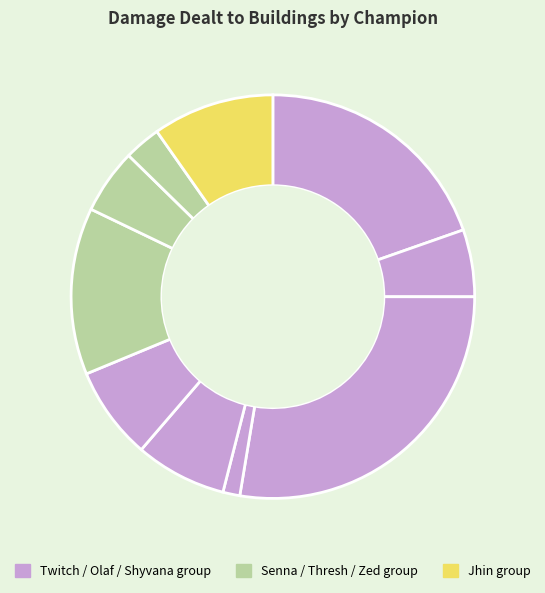

How many slices are in this pie chart?

10